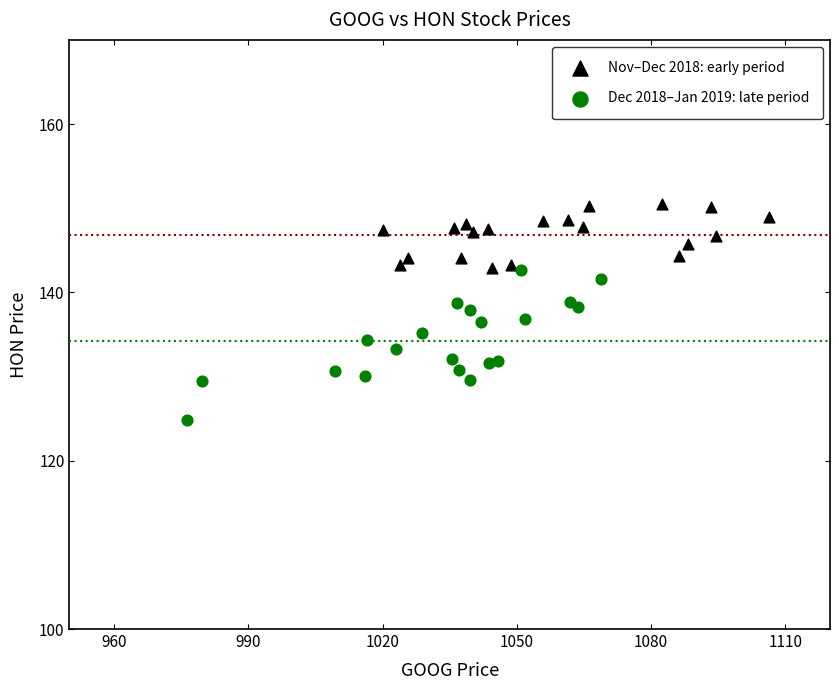

Which series contains the lowest Y value?

Dec 2018–Jan 2019: late period